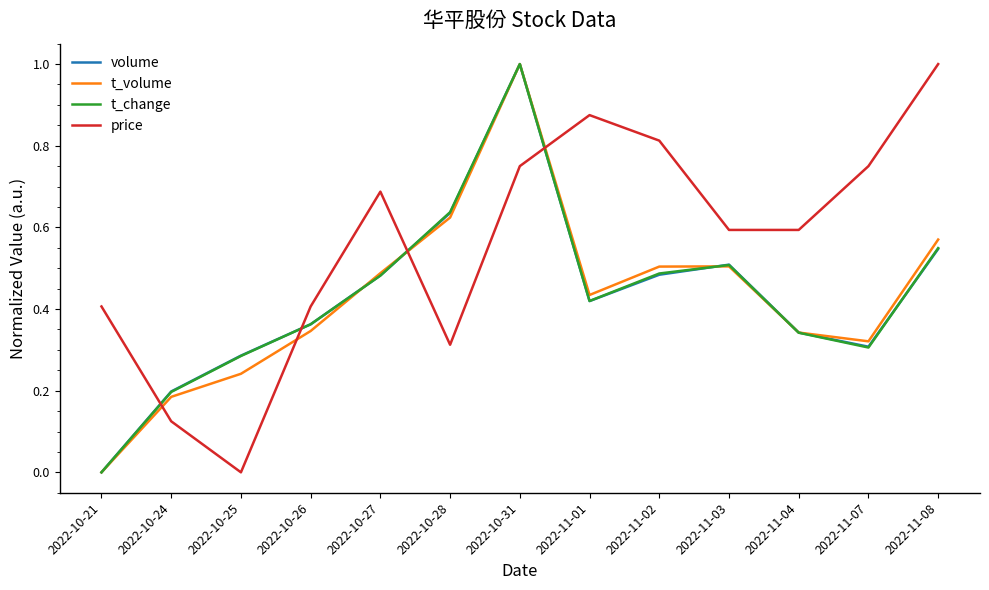

Is it true that volume equals 0.5 at 2022-11-02?

True